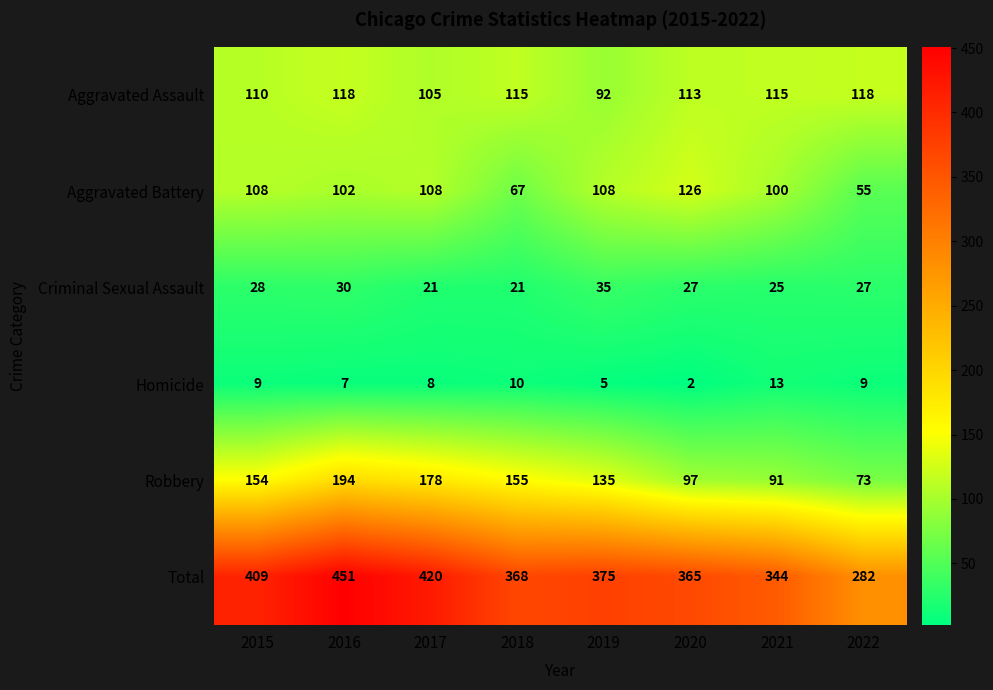

True or false: Total has a value of 420 at 2017.

True